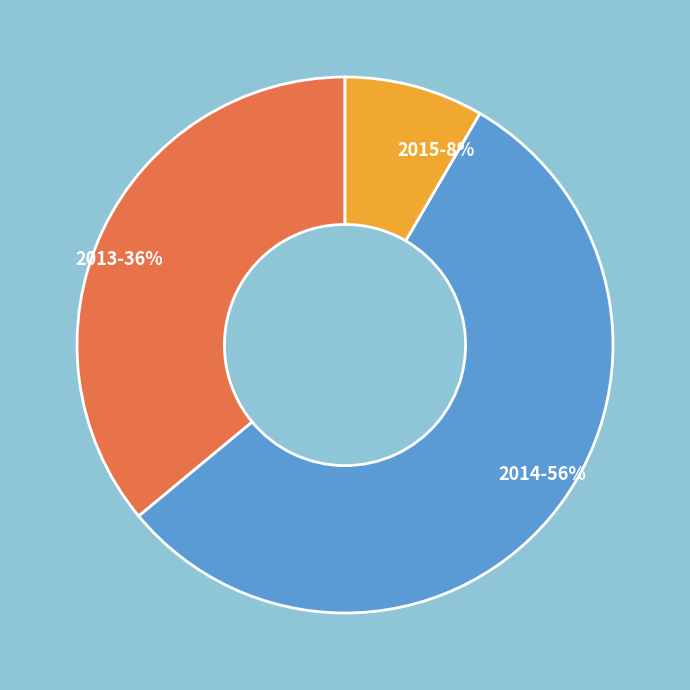

What percentage is the 2014 slice, to the nearest percent?

56%